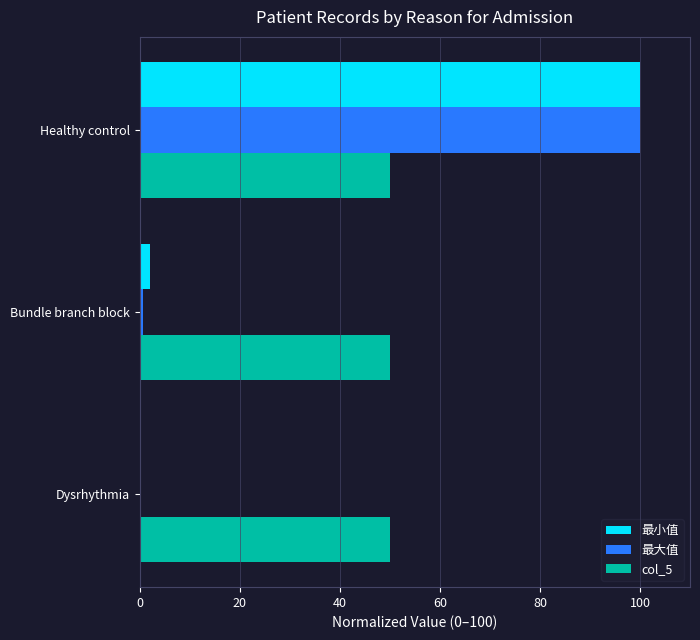

True or false: 最大值 has a value of 0.0 at Dysrhythmia.

True